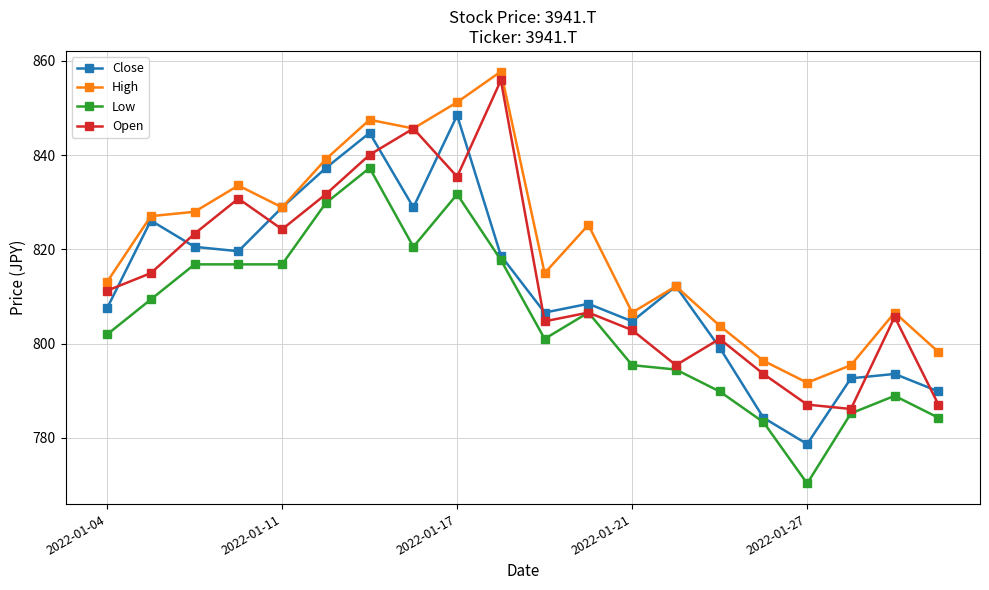

True or false: Low and High cross at least once.

False